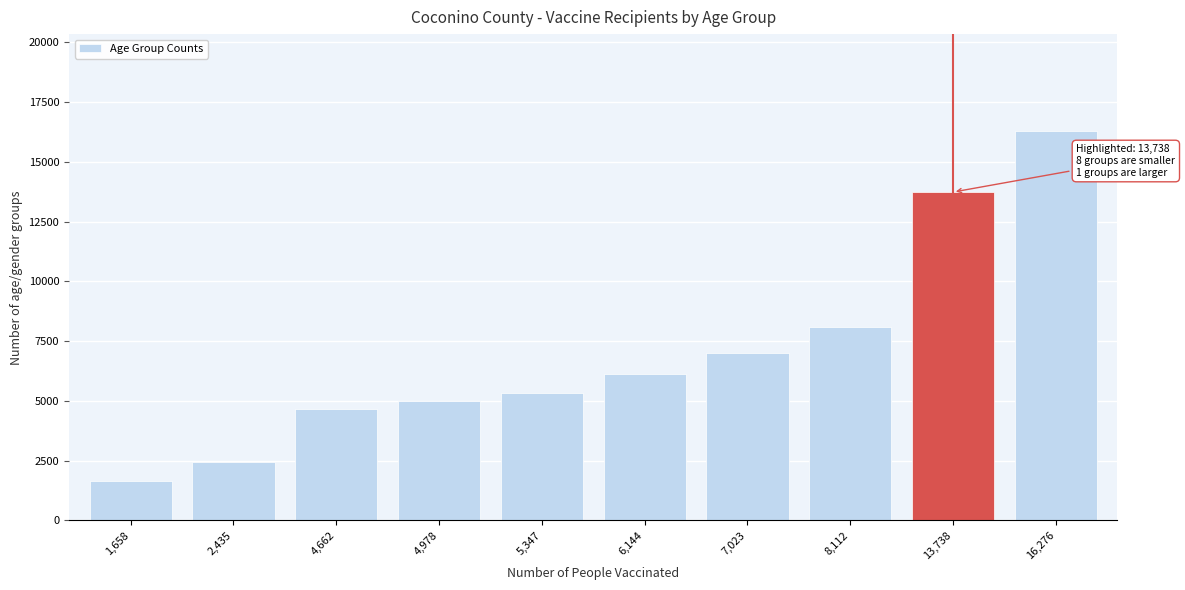

Reading left to right, what are all the values shown in this chart?

1,658=1658	2,435=2435	4,662=4662	4,978=4978	5,347=5347	6,144=6144	7,023=7023	8,112=8112	13,738=13738	16,276=16276